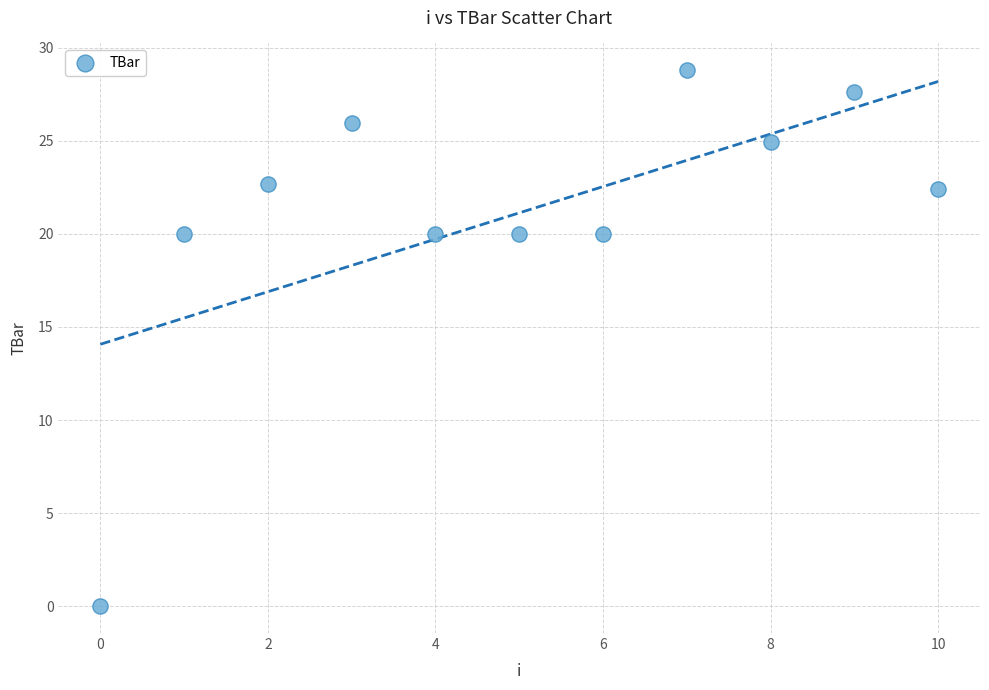

What is the range of Y values (max minus min)?

28.8